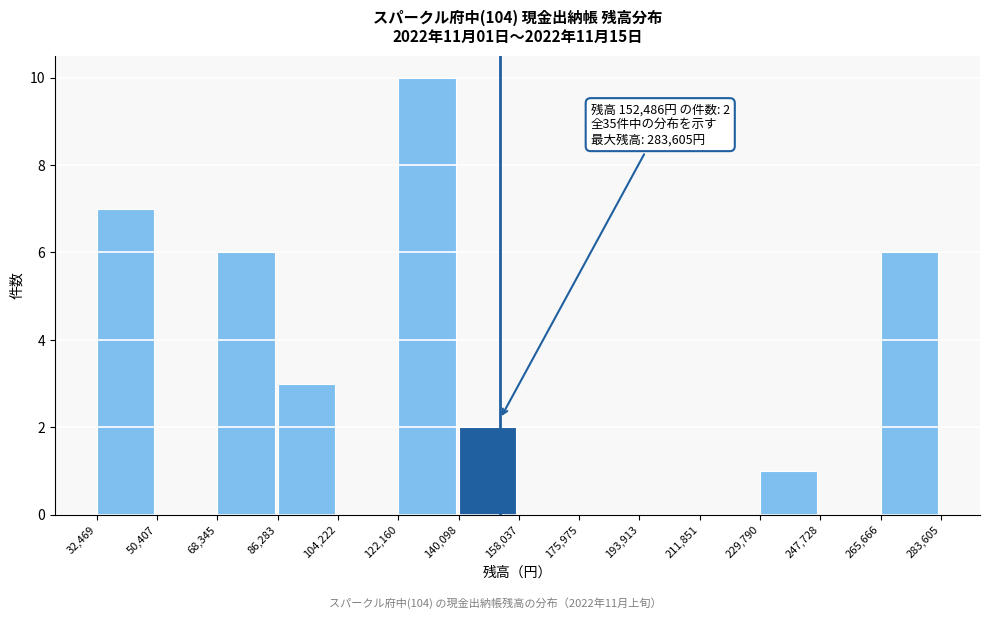

Over which range of the x-axis is the bar tallest?

122,160 to 140,098